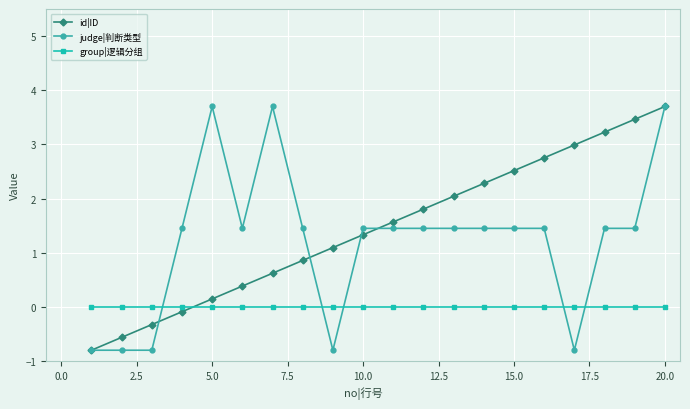

True or false: judge|判断类型 and group|逻辑分组 cross at least once.

True